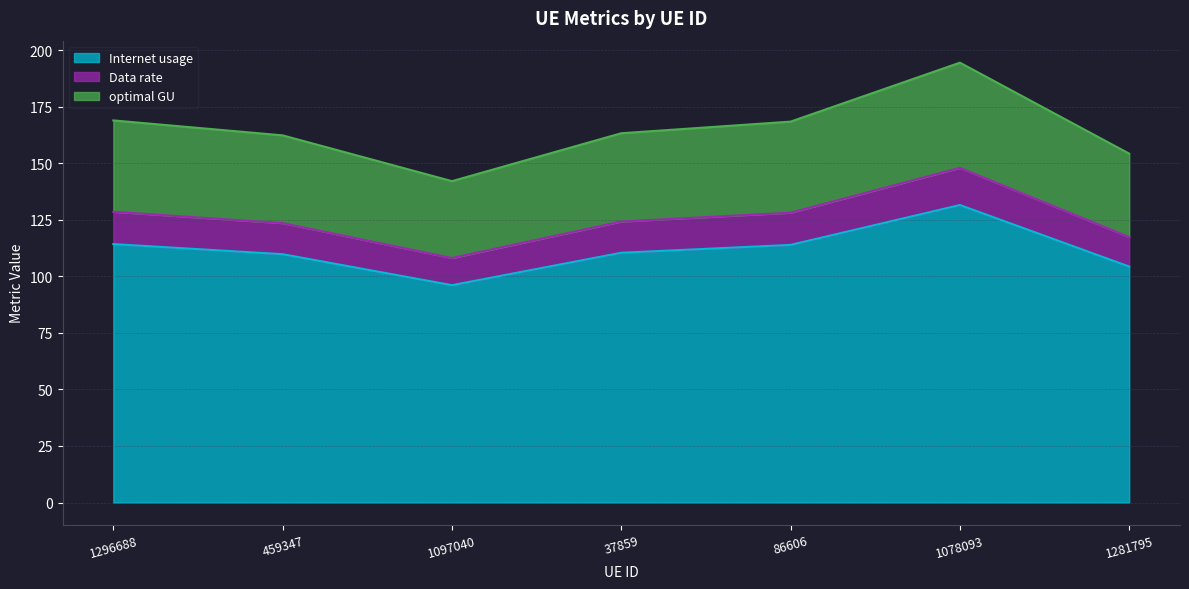

What is the difference between the highest and lowest values at 1296688?

54.7